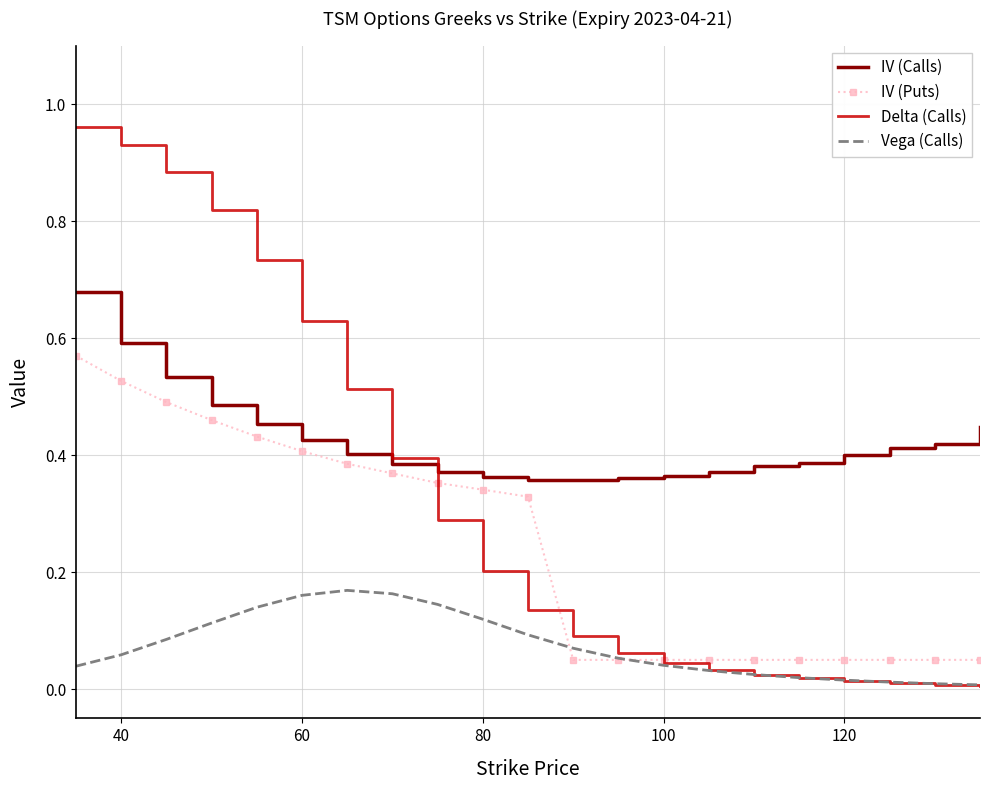

True or false: Vega (Calls) and IV (Calls) cross at least once.

False